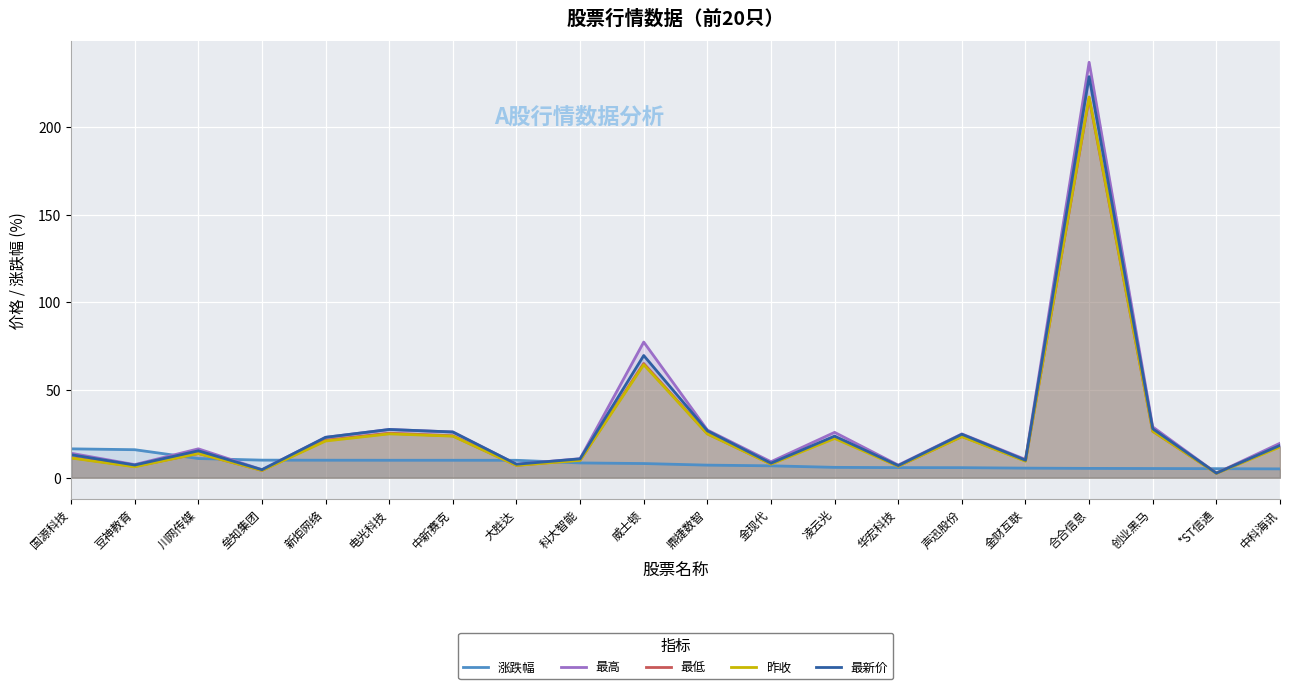

List the labels in order of 昨收 value, smallest first.

*ST信通, 垒知集团, 豆神教育, 华宏科技, 大胜达, 金现代, 金财互联, 科大智能, 国源科技, 川网传媒, 中科海讯, 新炬网络, 凌云光, 声迅股份, 中新赛克, 鼎捷数智, 电光科技, 创业黑马, 威士顿, 合合信息